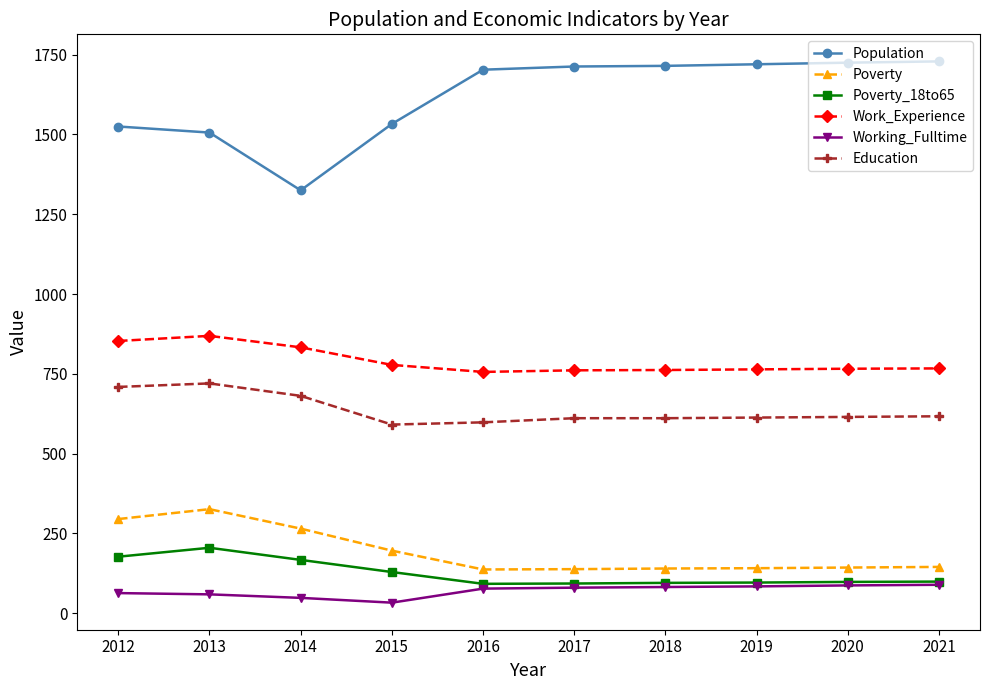

The value of Education at 2017 is 326. True or false?

False